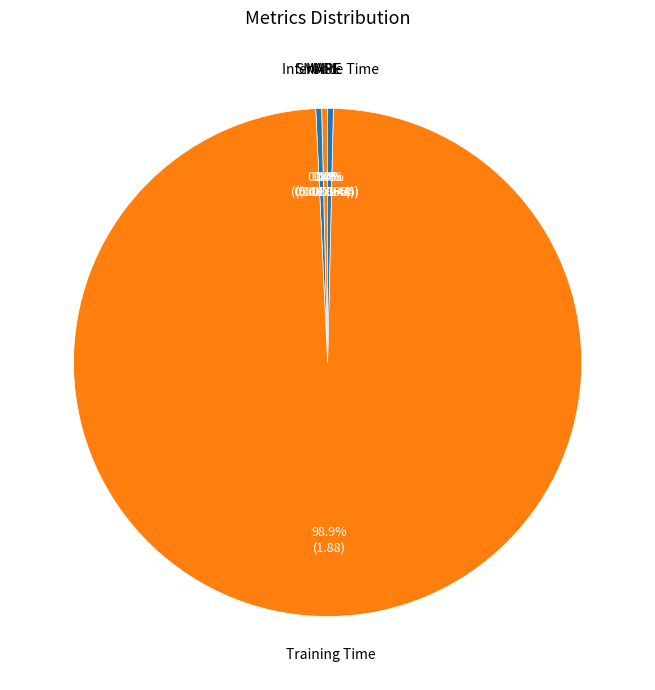

What is the largest slice in the pie chart?

Training Time